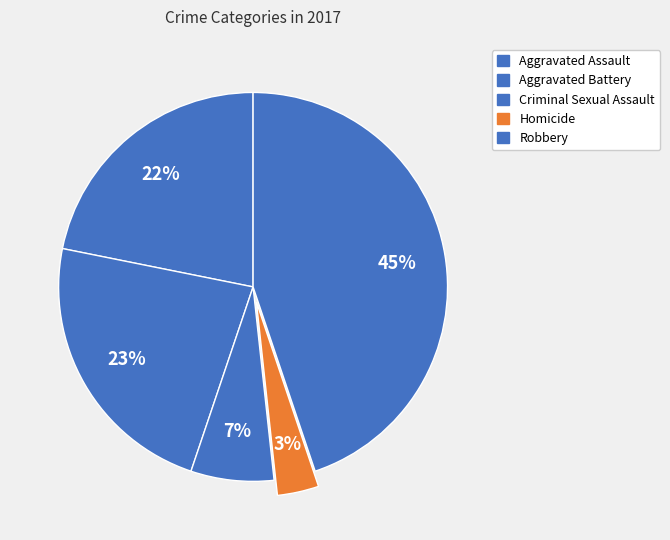

Count the number of slices in the pie.

5